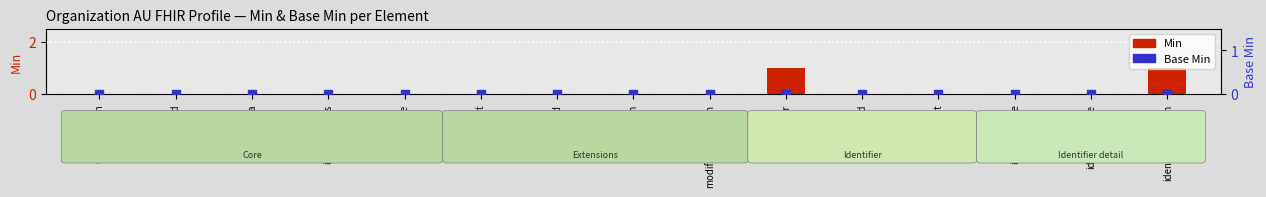

Which series reaches the minimum Y coordinate?

Min